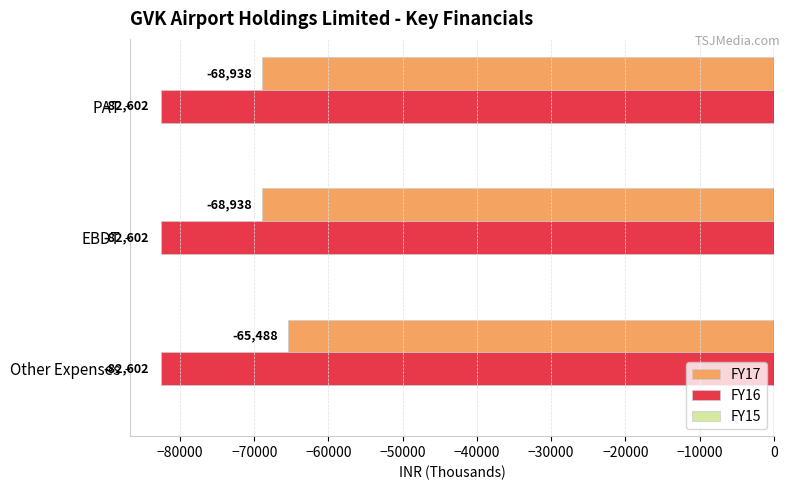

Rank the series by their maximum value, from highest to lowest.

FY17, FY16